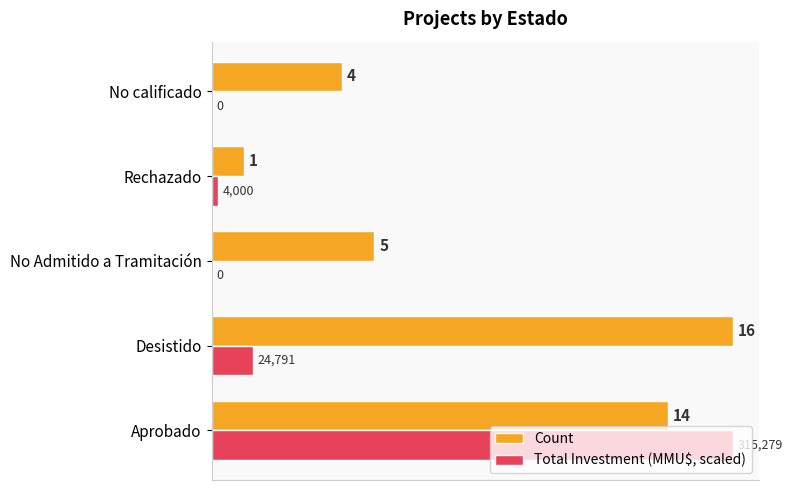

At which label is Count closest to 8?

No Admitido a Tramitación